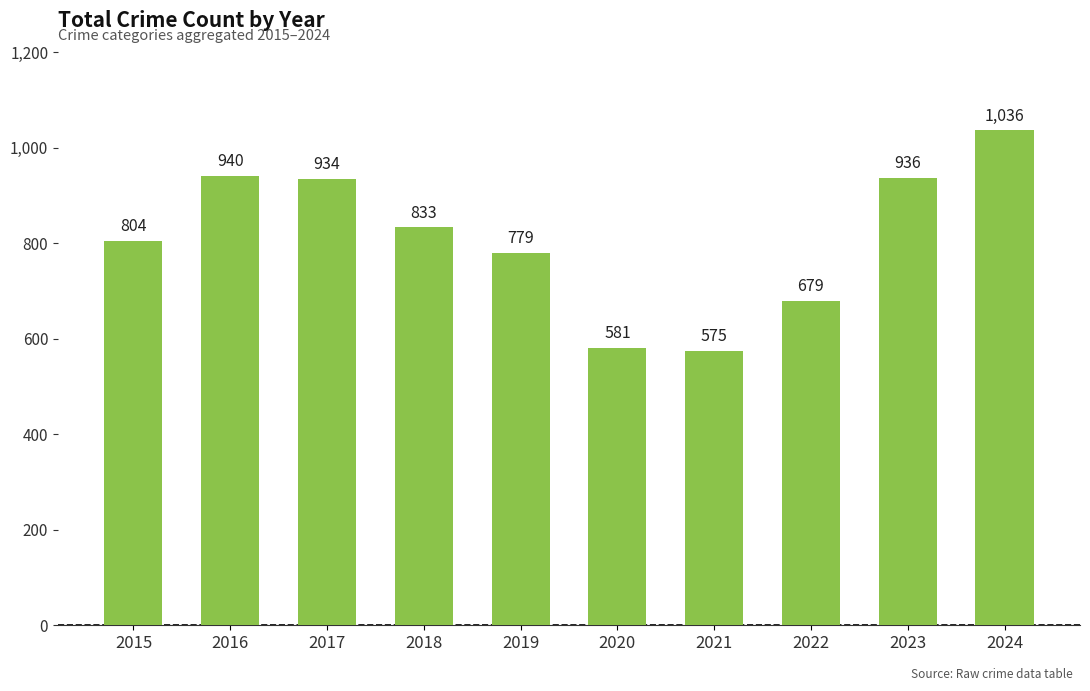

What is the value of the 3rd bar from the left?

934